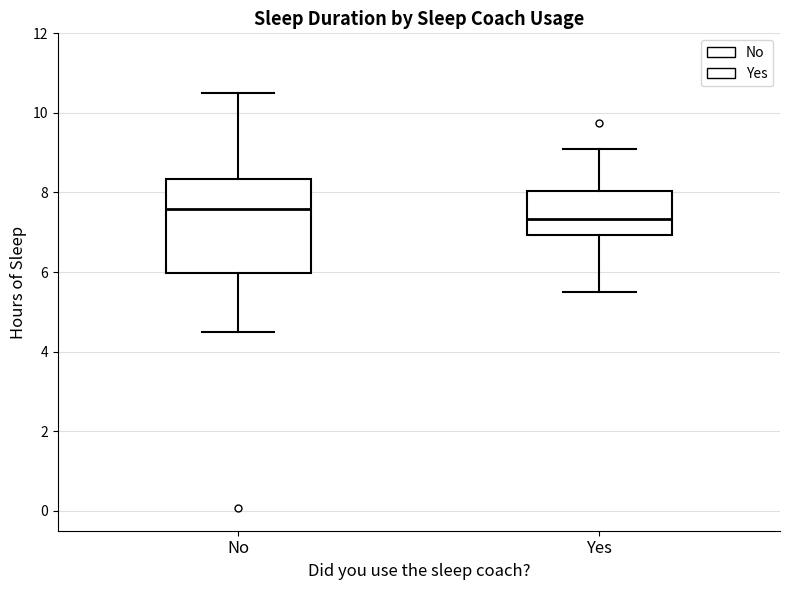

Comparing the boxes themselves (not the whiskers), which one is the tallest?

No